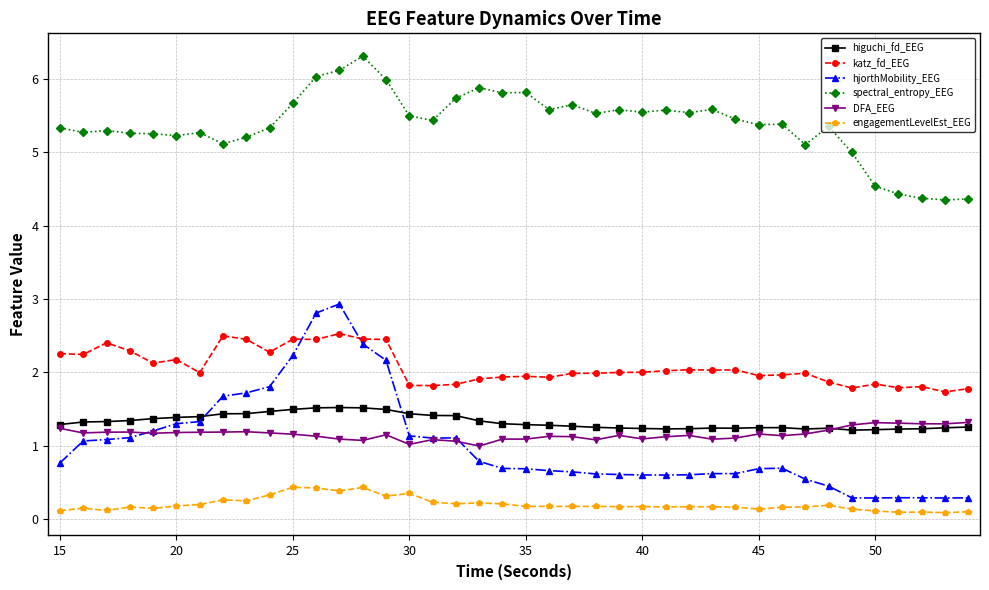

What is the difference between the second highest and second lowest values in the DFA_EEG series?

0.3